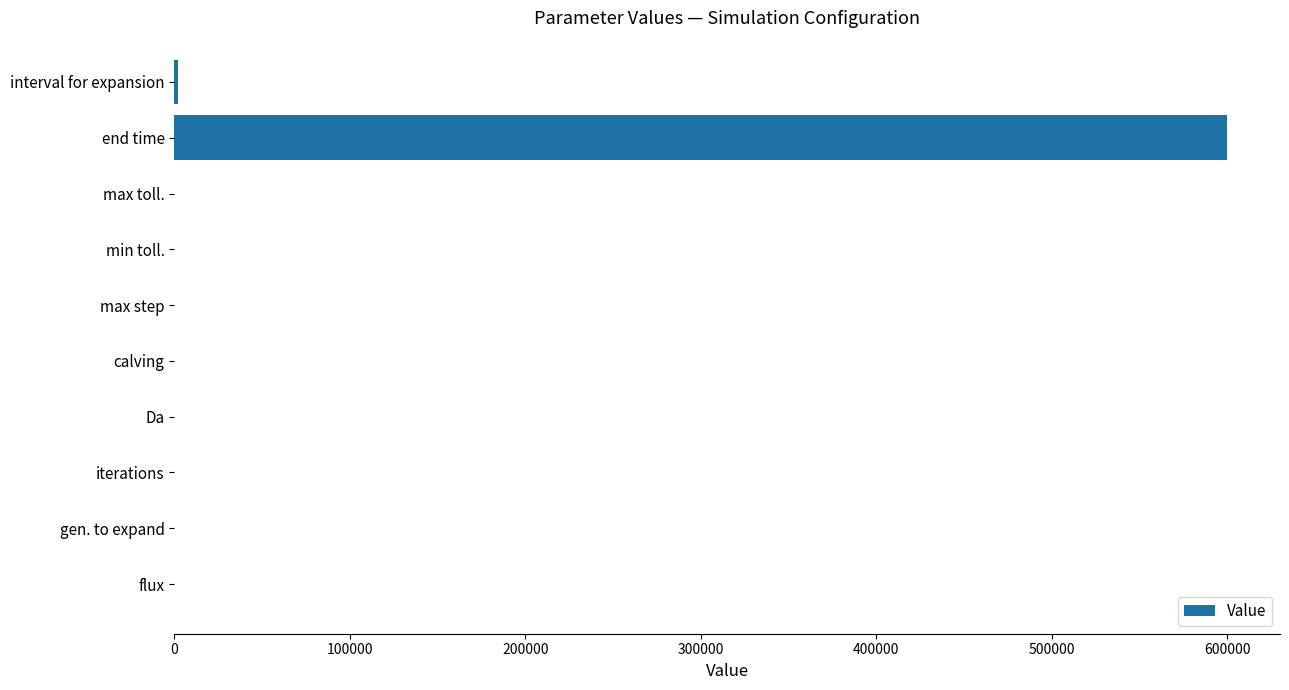

Between iterations and end time, which is larger?

end time